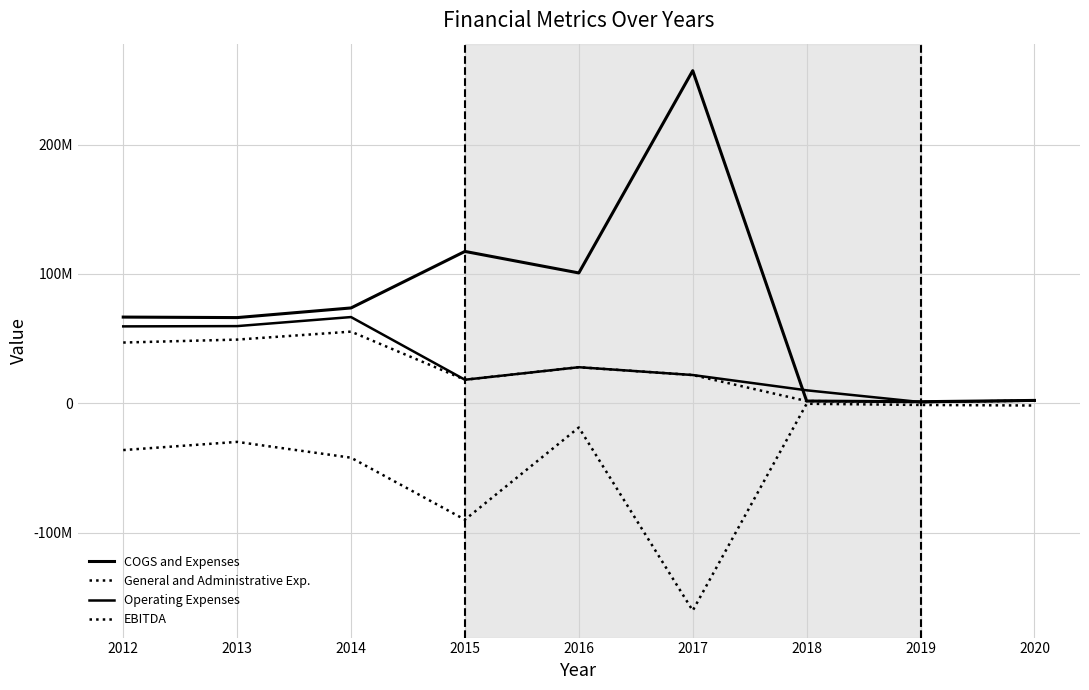

Does the chart display data point markers on the line(s)?

No